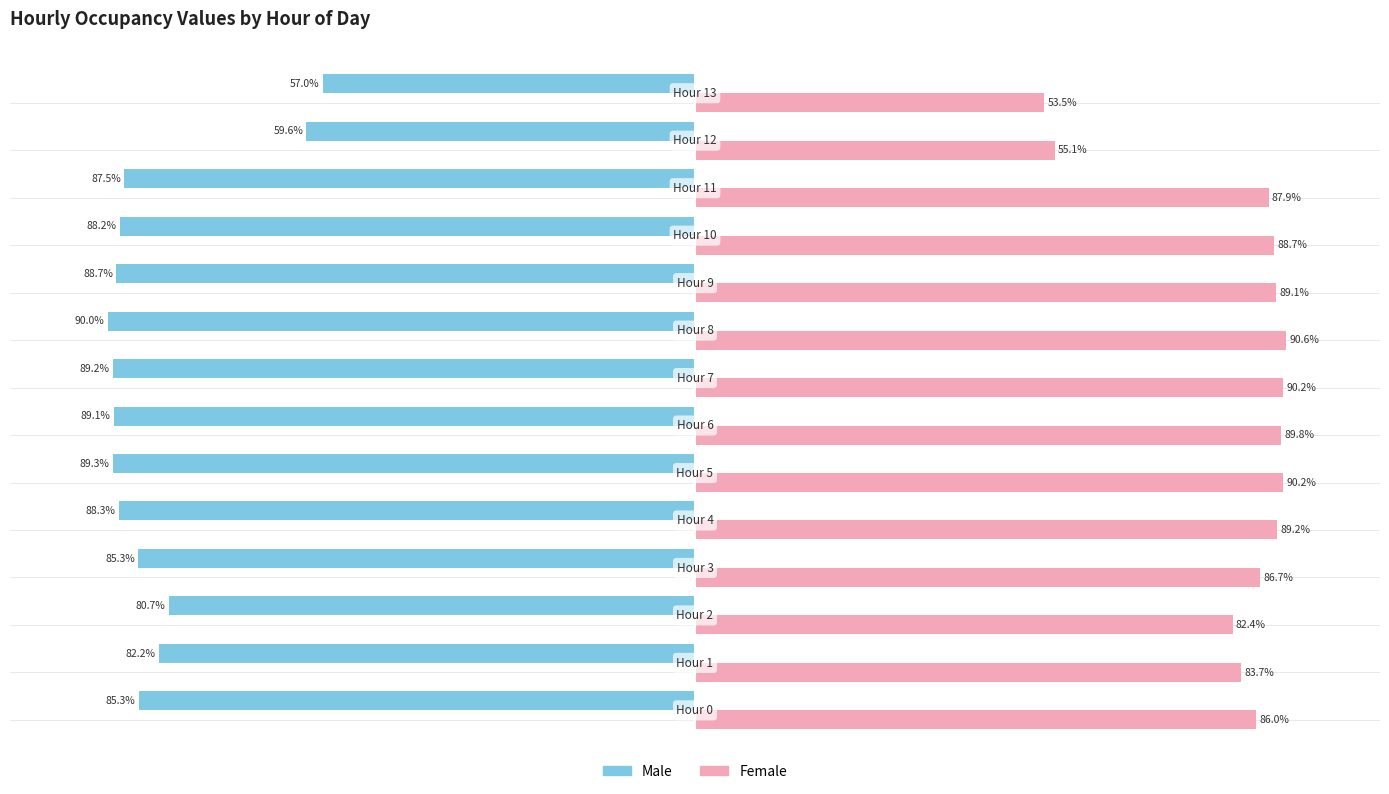

Which series has the widest spread of values?

Female